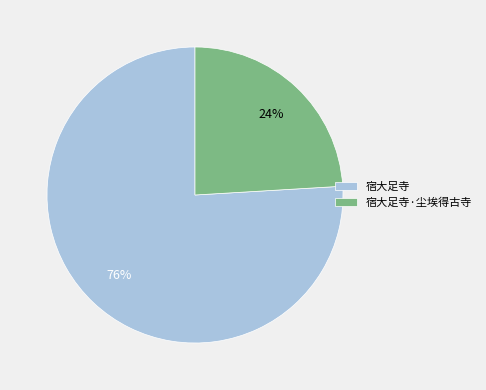

Does any single category account for the majority?

Yes